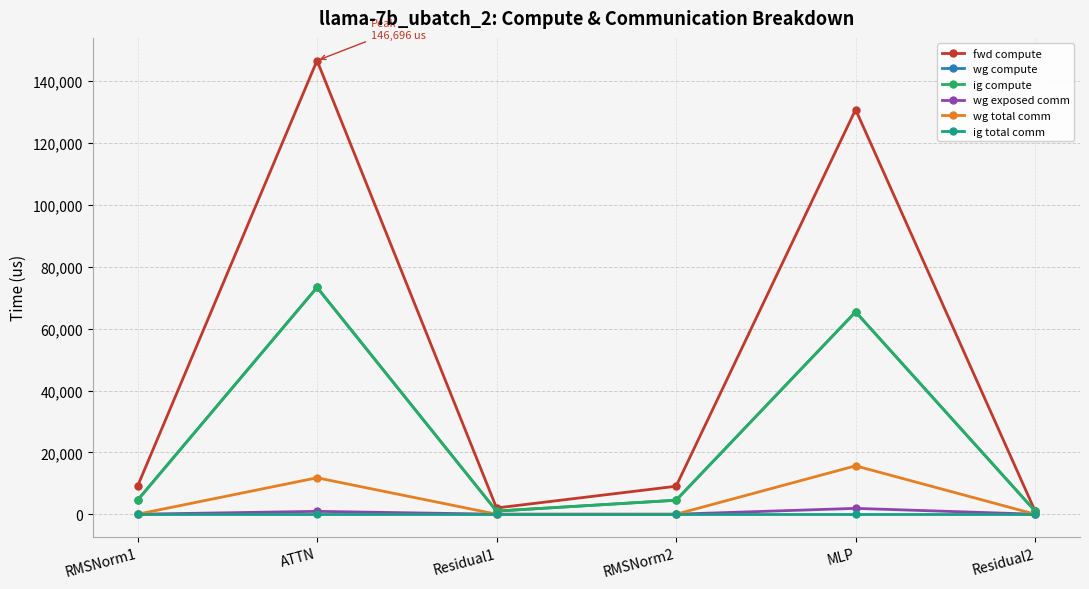

True or false: fwd compute and wg compute intersect in this chart.

False